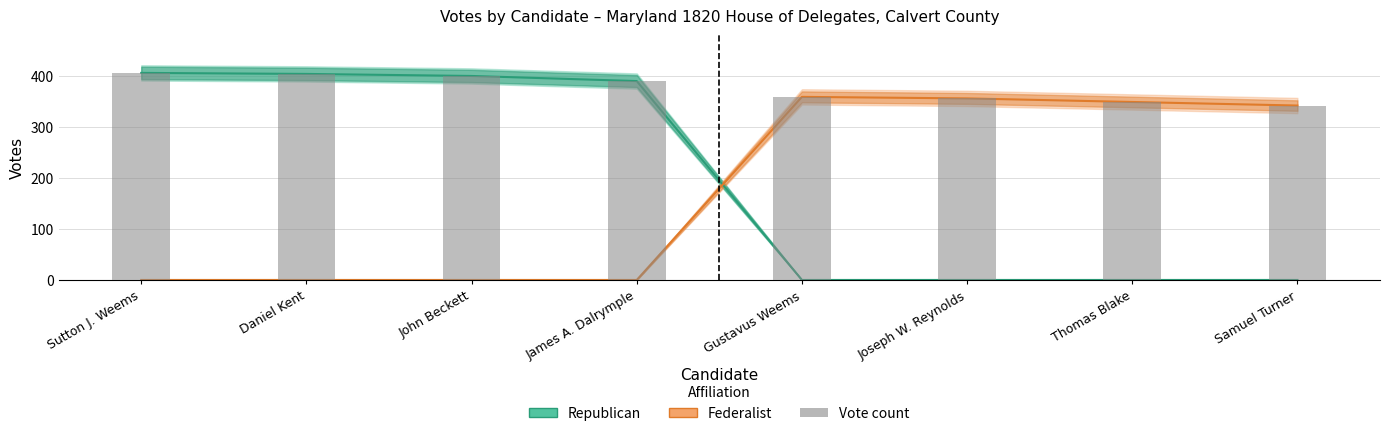

Reading left to right, extract all data points from this chart.

Republican: Sutton J. Weems=406	Daniel Kent=404	John Beckett=400	James A. Dalrymple=390	Gustavus Weems=0	Joseph W. Reynolds=0	Thomas Blake=0	Samuel Turner=0
Federalist: Sutton J. Weems=0	Daniel Kent=0	John Beckett=0	James A. Dalrymple=0	Gustavus Weems=359	Joseph W. Reynolds=356	Thomas Blake=349	Samuel Turner=342
Vote count (bar): Sutton J. Weems=406	Daniel Kent=404	John Beckett=400	James A. Dalrymple=390	Gustavus Weems=359	Joseph W. Reynolds=356	Thomas Blake=349	Samuel Turner=342